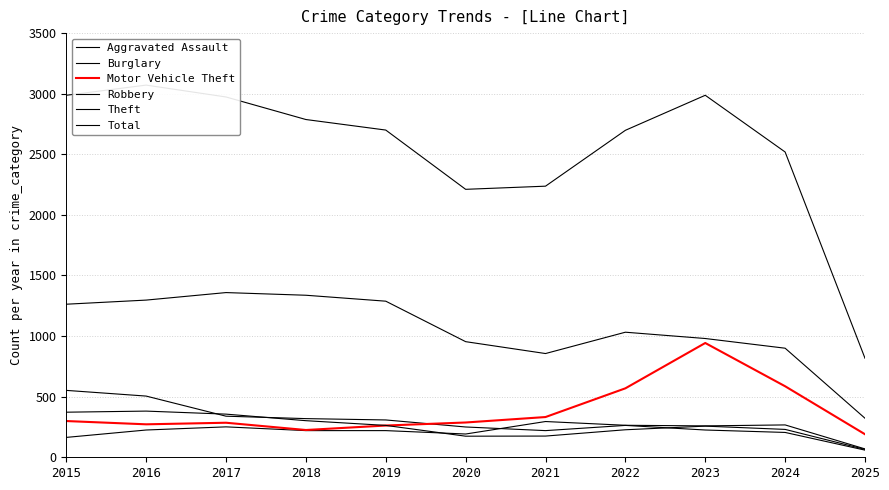

Reading left to right, extract all data points from this chart.

Aggravated Assault: 164	225	251	220	220	192	295	264	259	267	69
Burglary: 552	505	339	319	308	250	220	263	225	205	59
Motor Vehicle Theft: 299	272	285	225	262	287	332	569	943	586	190
Robbery: 372	381	356	302	263	174	175	227	257	230	65
Theft: 1263	1297	1359	1337	1288	954	856	1032	980	900	322
Total: 2987	3071	2973	2787	2700	2211	2237	2698	2987	2519	817